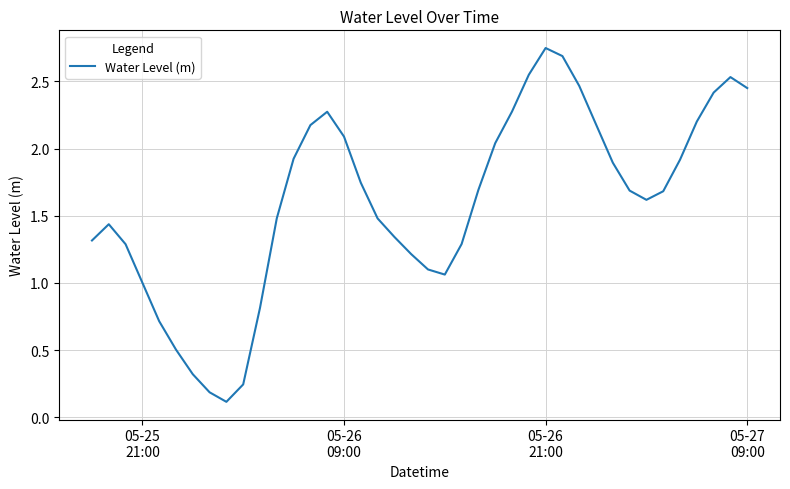

How many lines are shown in the chart?

1